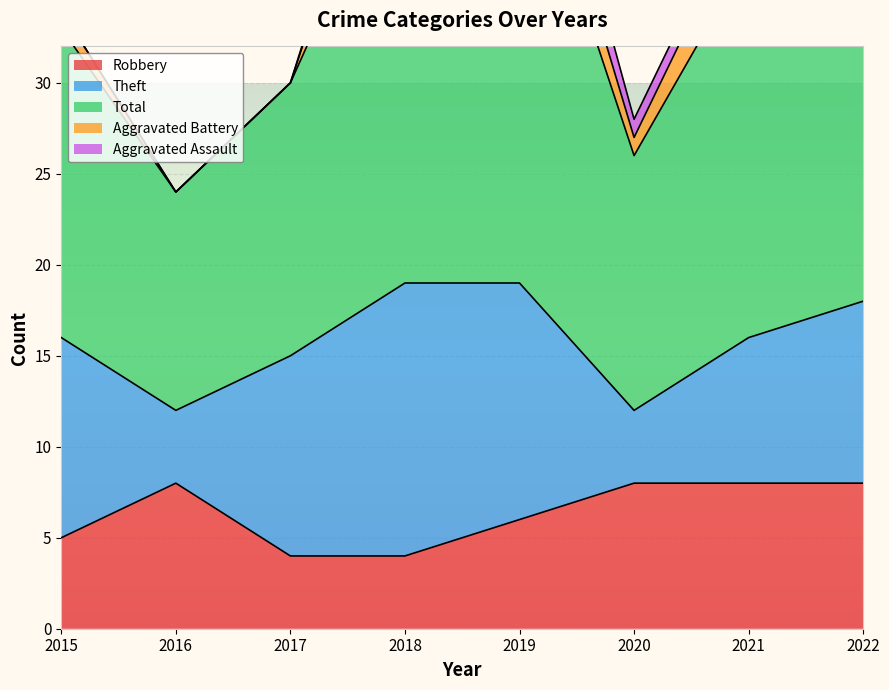

The value of Theft at 2019 is 13. True or false?

True